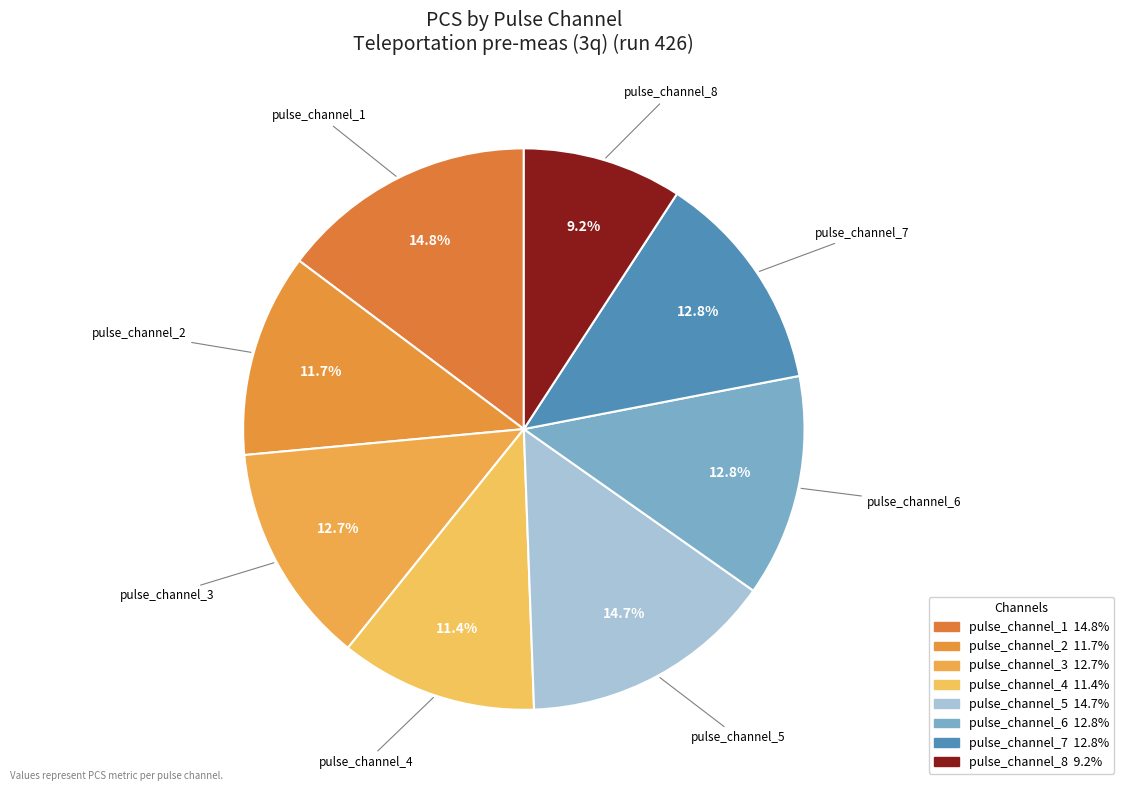

How many slices are in this pie chart?

8